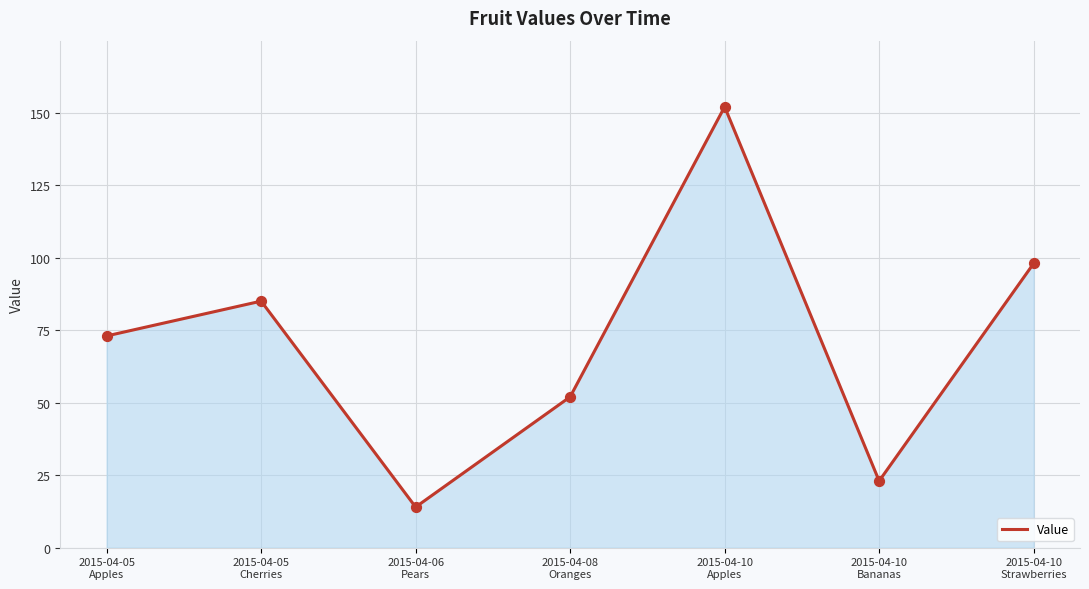

What is the change in value from 2015-04-08
Oranges to 2015-04-10
Apples?

+100